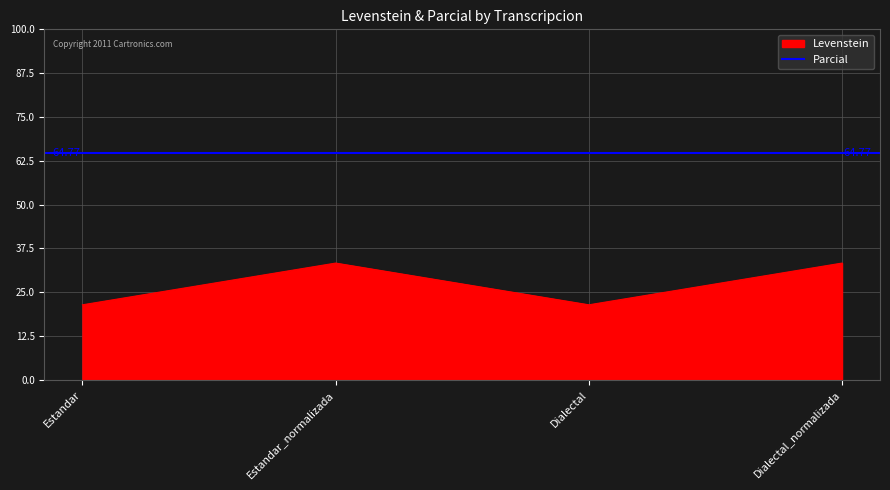

Is it true that the value at Dialectal is 21.4?

True